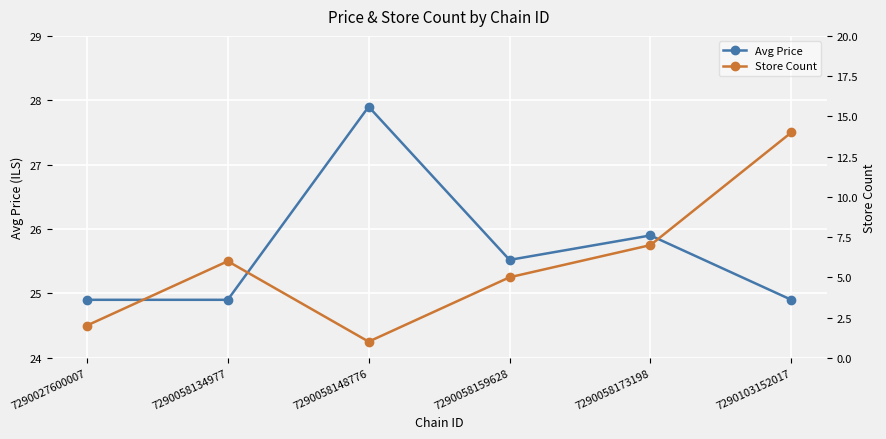

At which category is the sum across all series the highest?

7290103152017